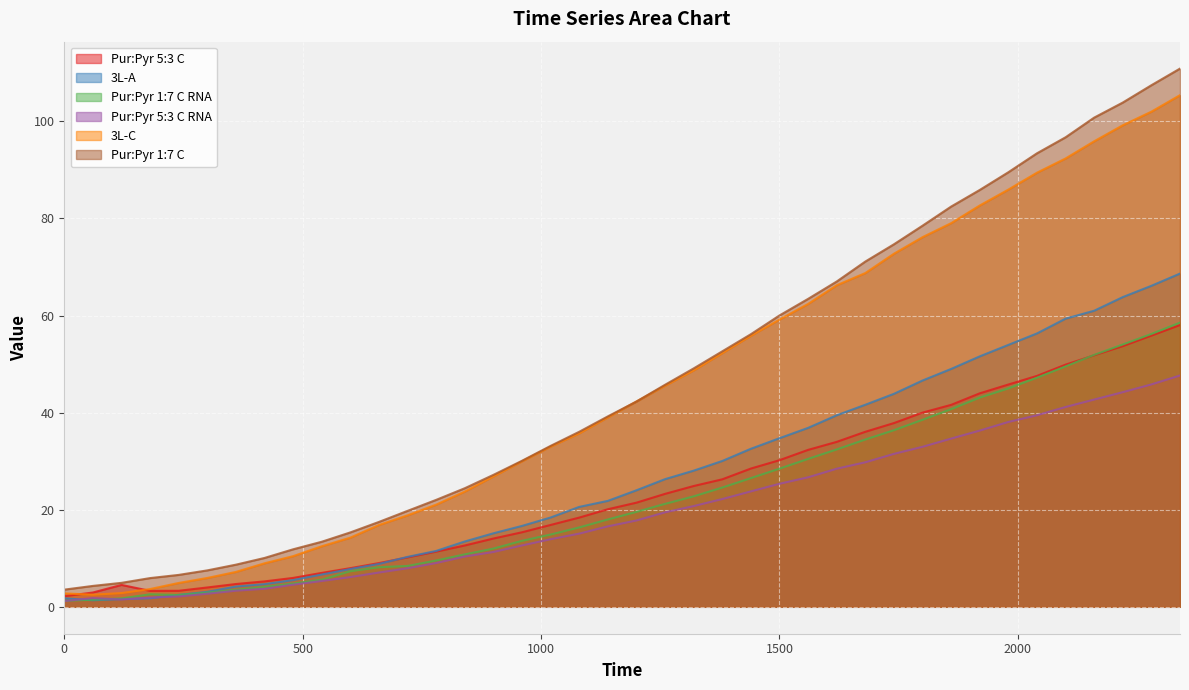

Where does the 3L-A series first go above 23?

1200